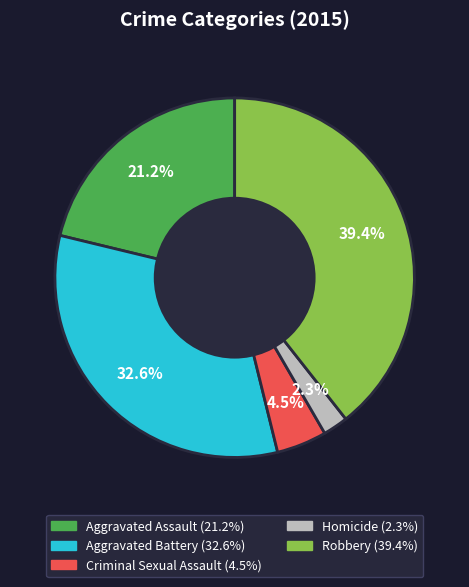

Combined, what portion of the pie is Aggravated Assault and Criminal Sexual Assault?

25.7%